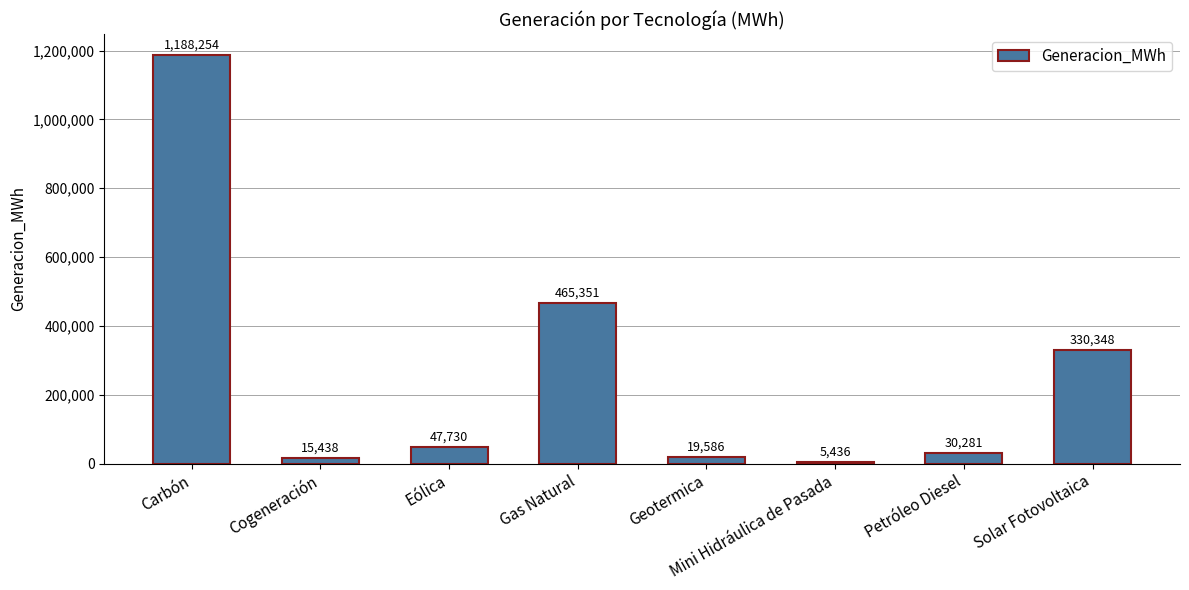

Is it true that the value at Solar Fotovoltaica is 558465.9?

False